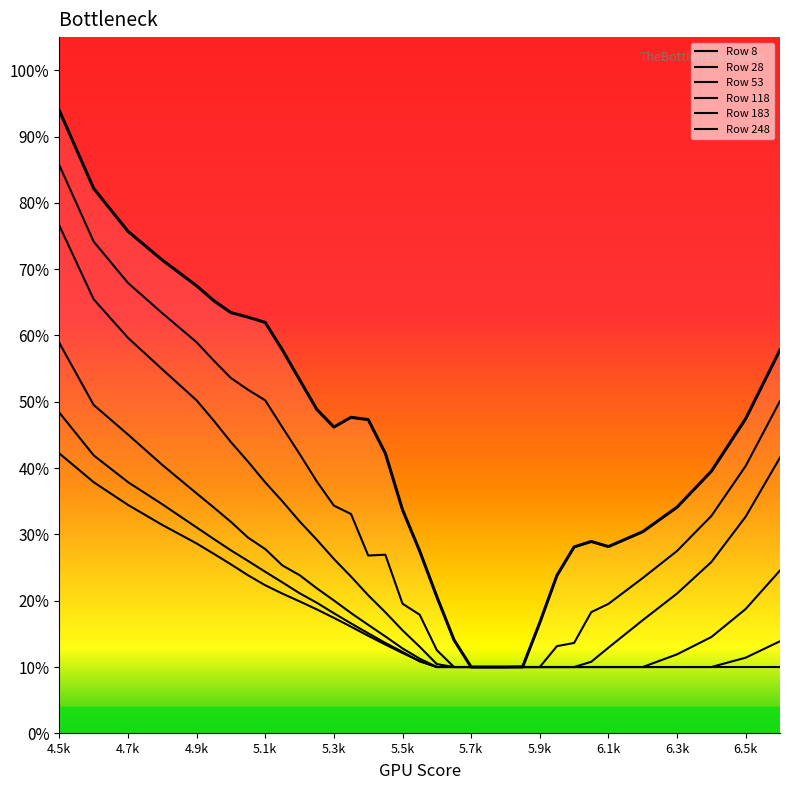

Is this an area chart (filled region under the line)?

Yes